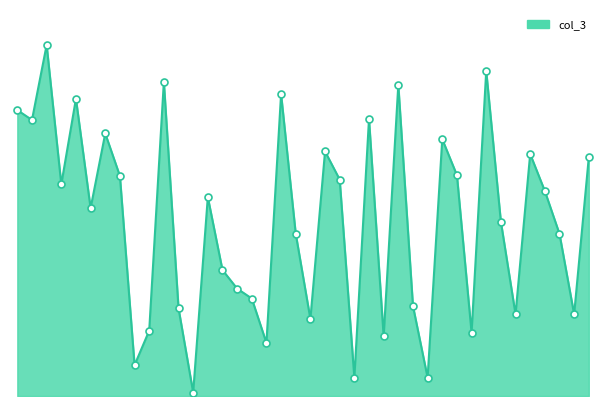

Does the chart have visible grid lines?

No